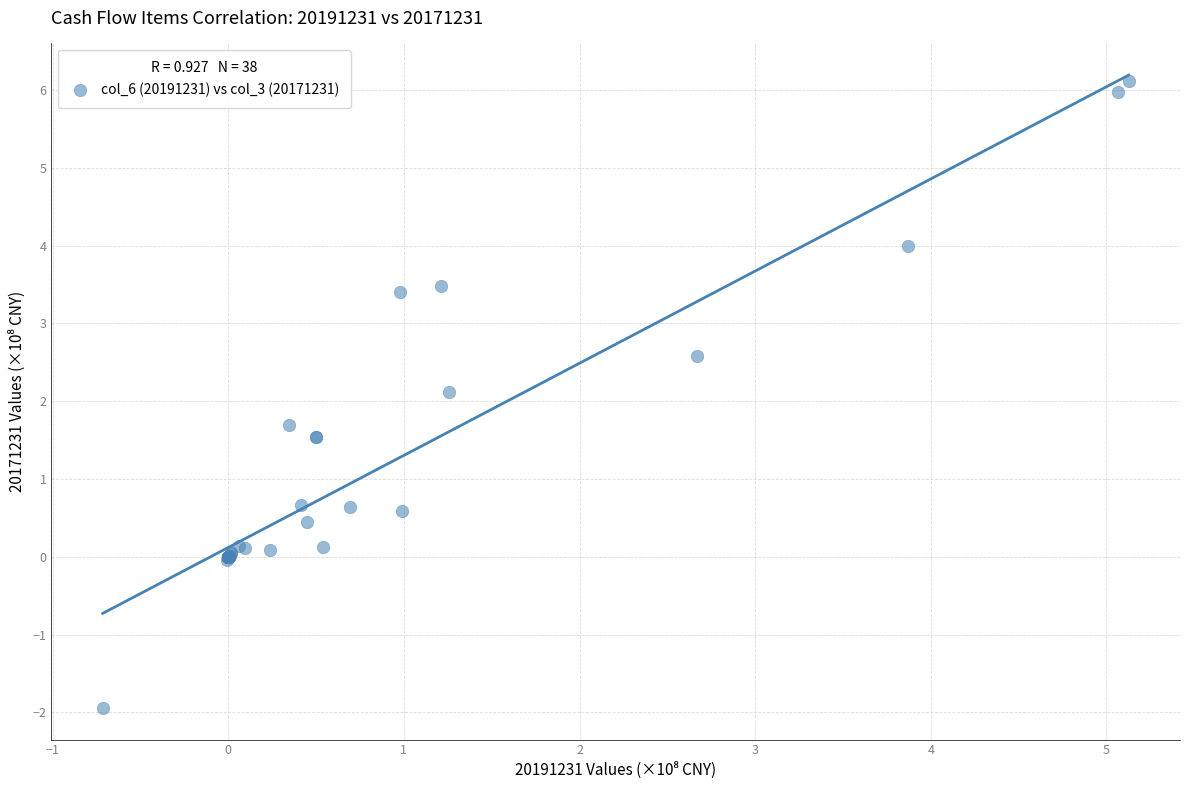

What Y value in the scatter plot is closest to 2?

2.1